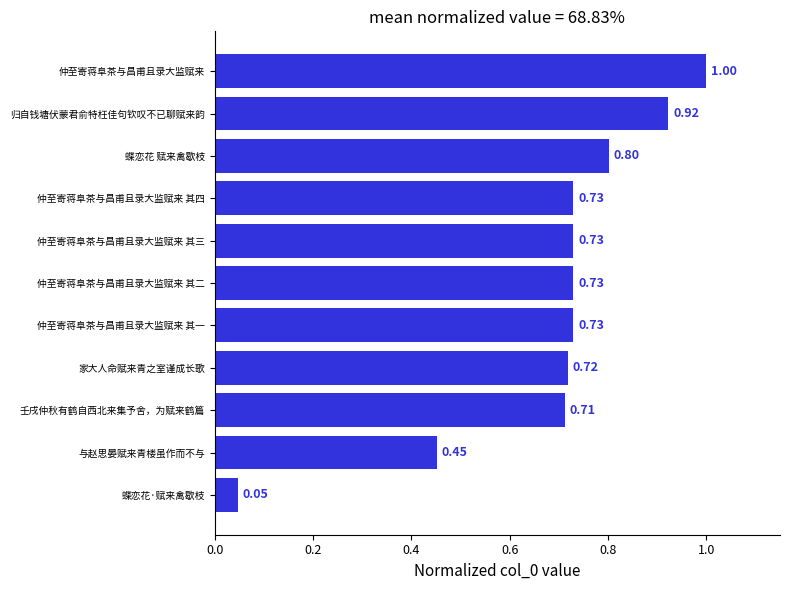

How many data points does each series have?

11